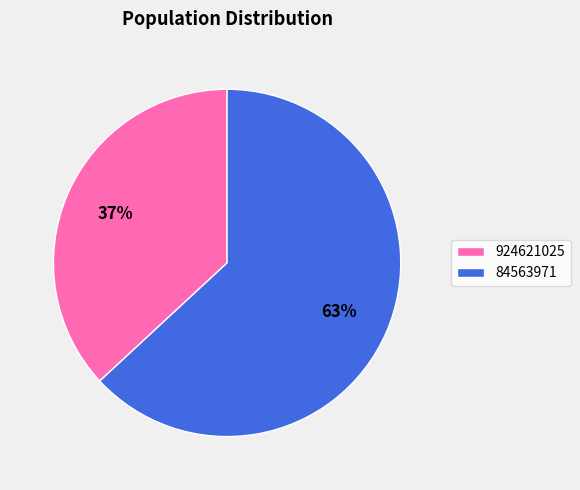

To the nearest percent, what is the combined percentage of 84563971 and 924621025?

100%